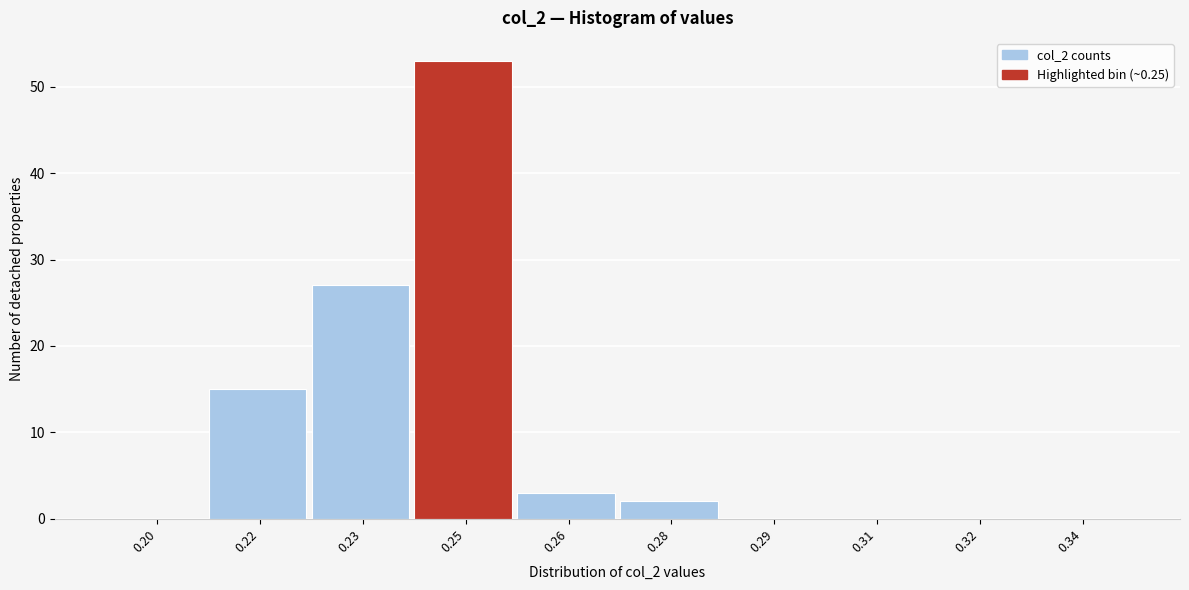

Reading right to left, transcribe all the data shown in this chart.

0.34=0	0.32=0	0.31=0	0.29=0	0.28=2	0.26=3	0.25=53	0.23=27	0.22=15	0.20=0